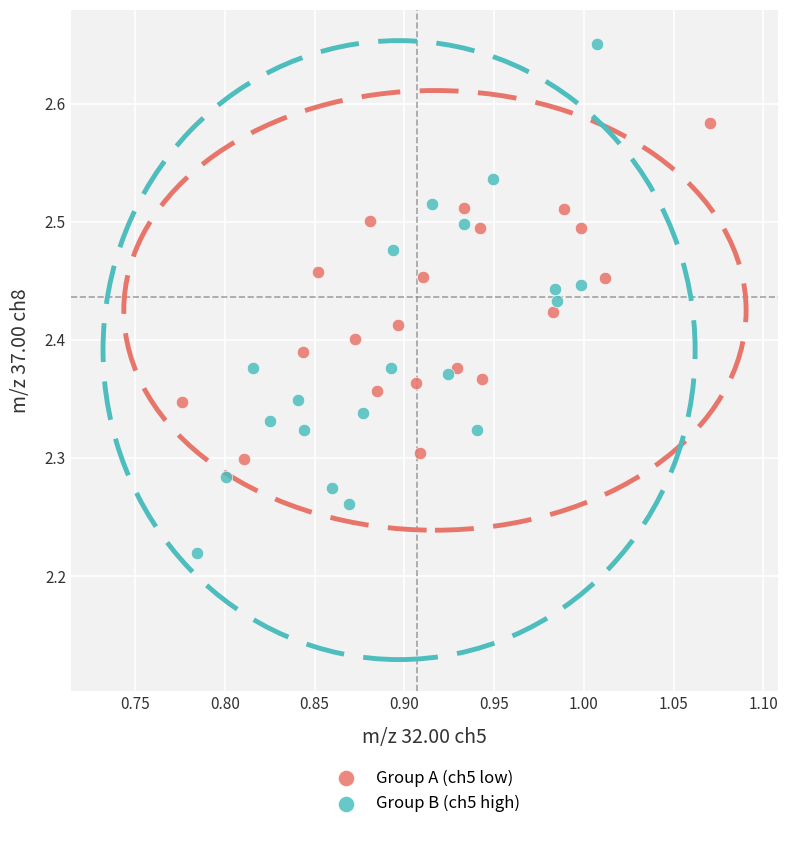

What are all the series names shown in the legend?

Group A (ch5 low), Group B (ch5 high)